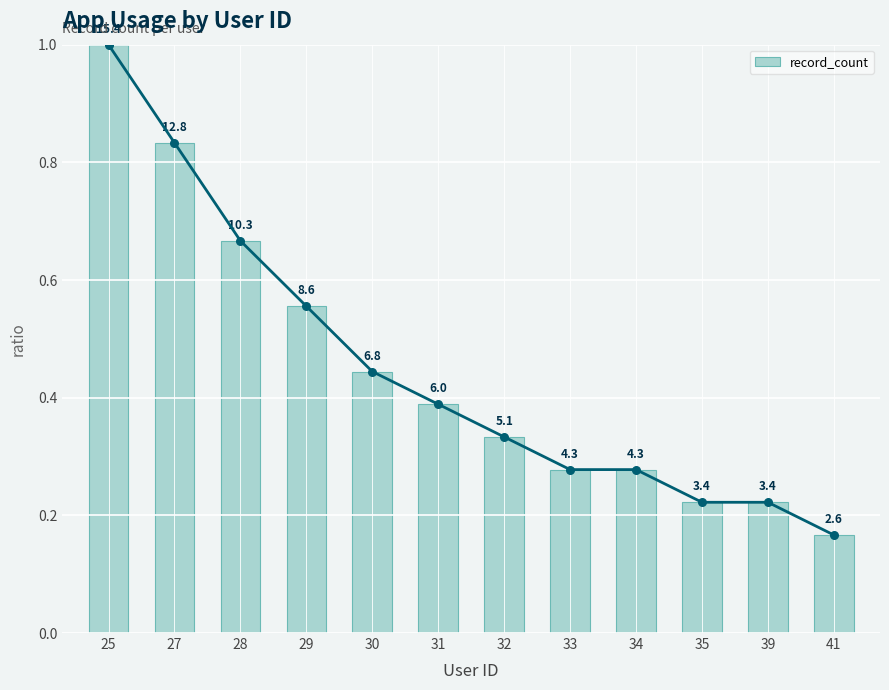

What is the change in value from 34 to 35?

-0.1